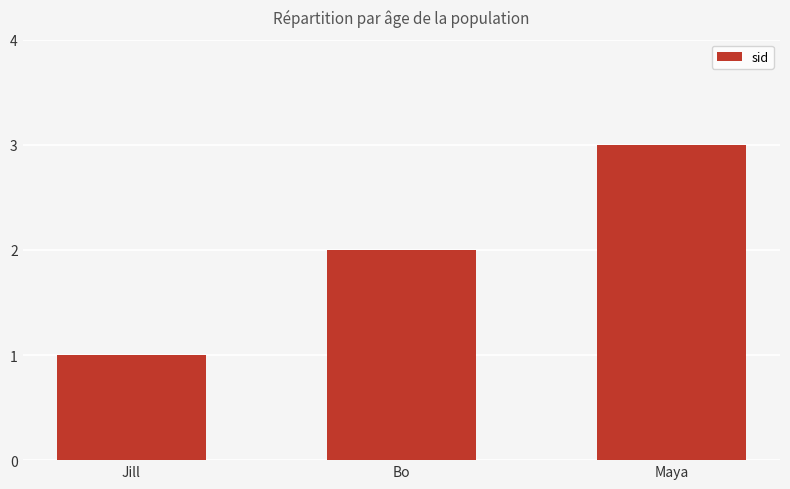

What is the sum of all values?

6